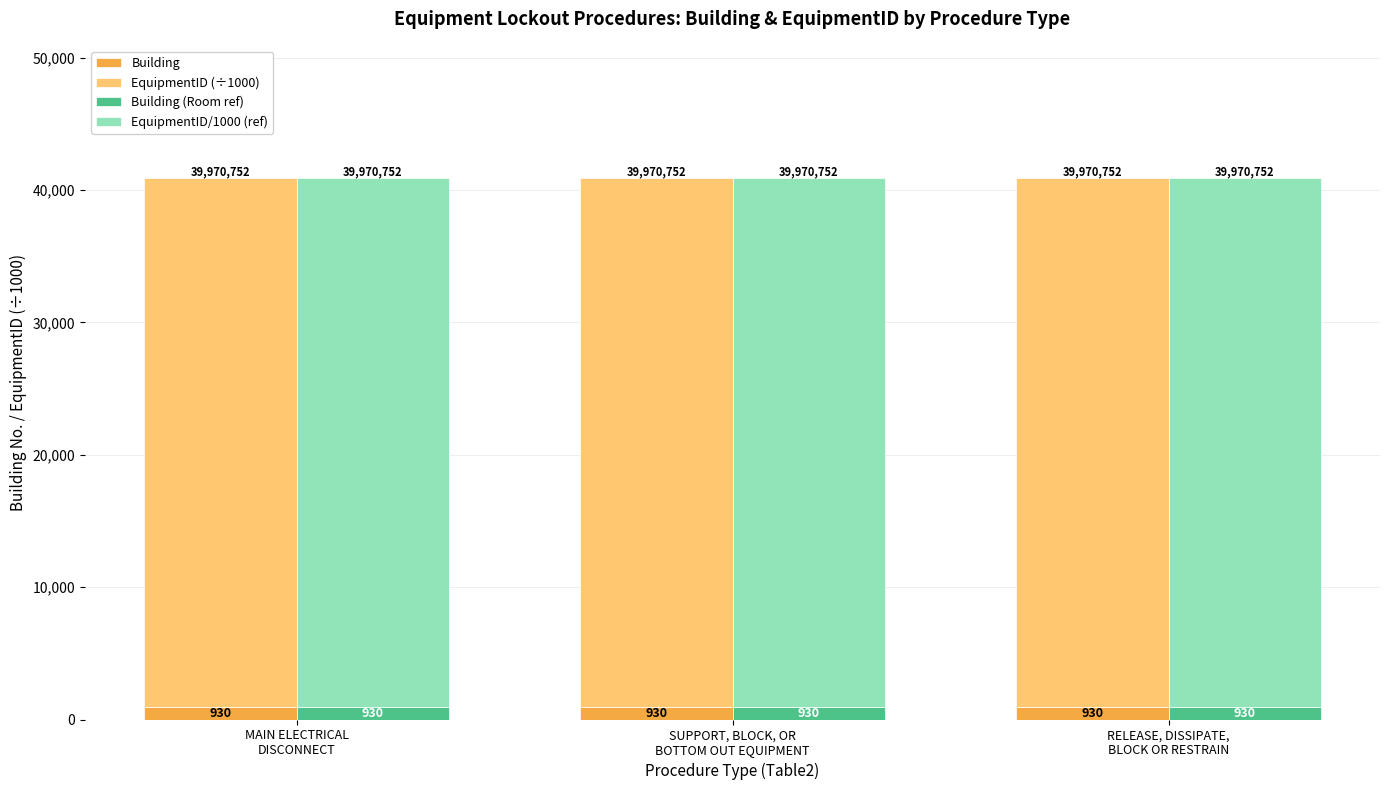

At which category is the sum across all series the highest?

MAIN ELECTRICAL
DISCONNECT